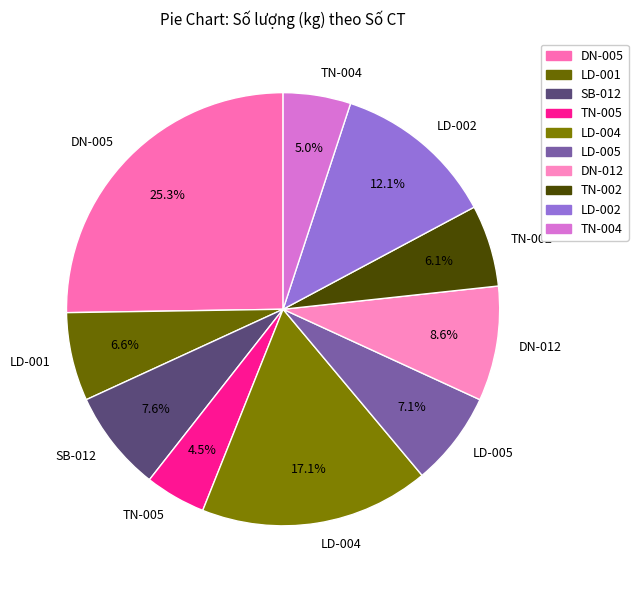

How many segments does this pie chart have?

10